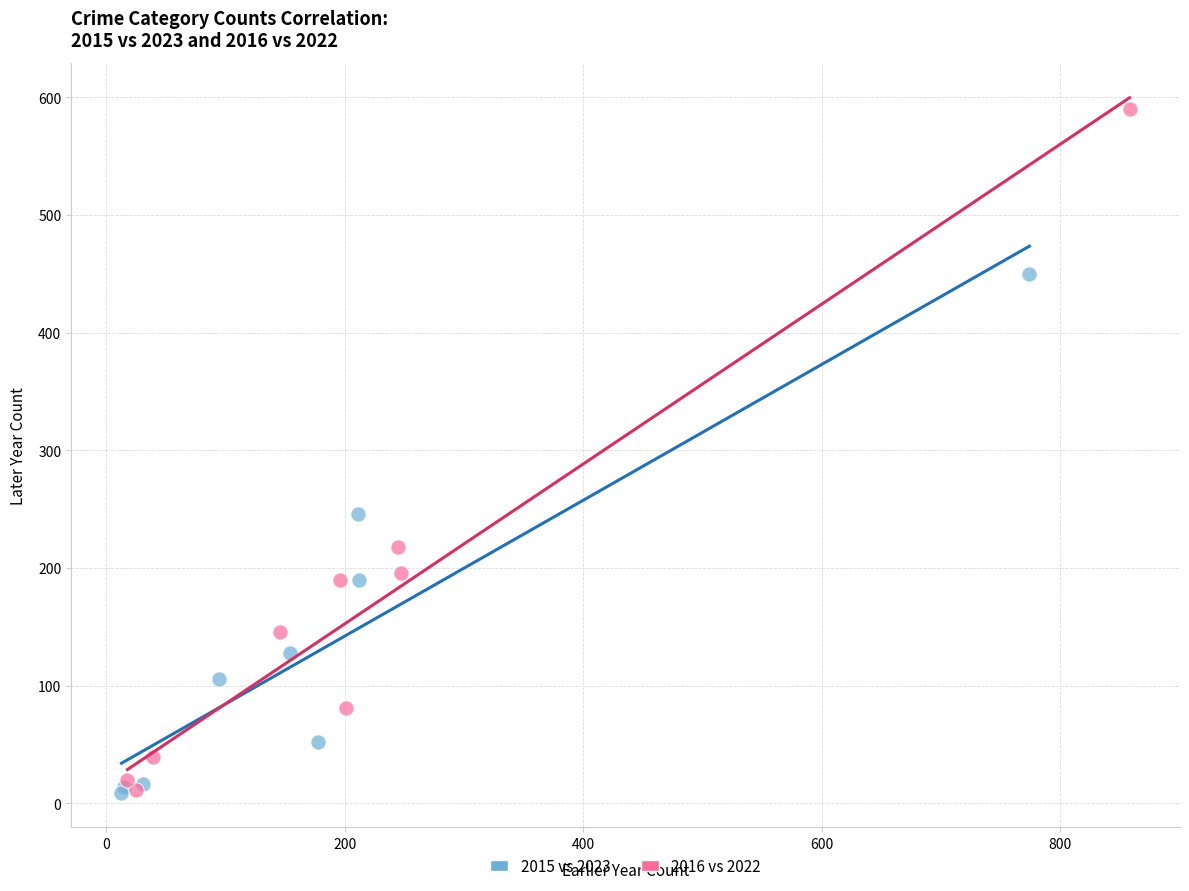

What are all the series names shown in the legend?

2015 vs 2023, 2016 vs 2022